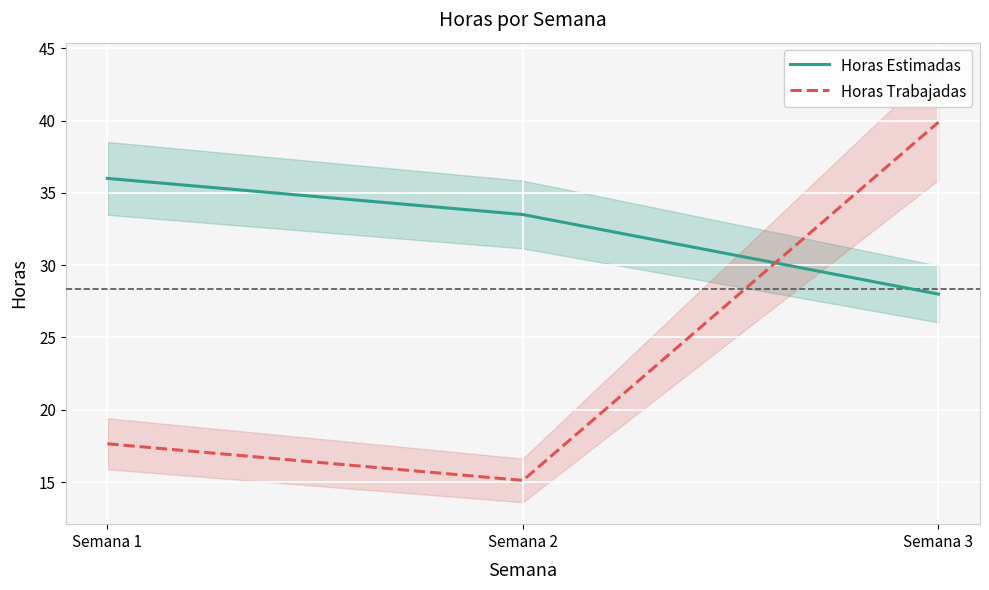

List the series in order of their peak value, lowest first.

Horas Estimadas, Horas Trabajadas